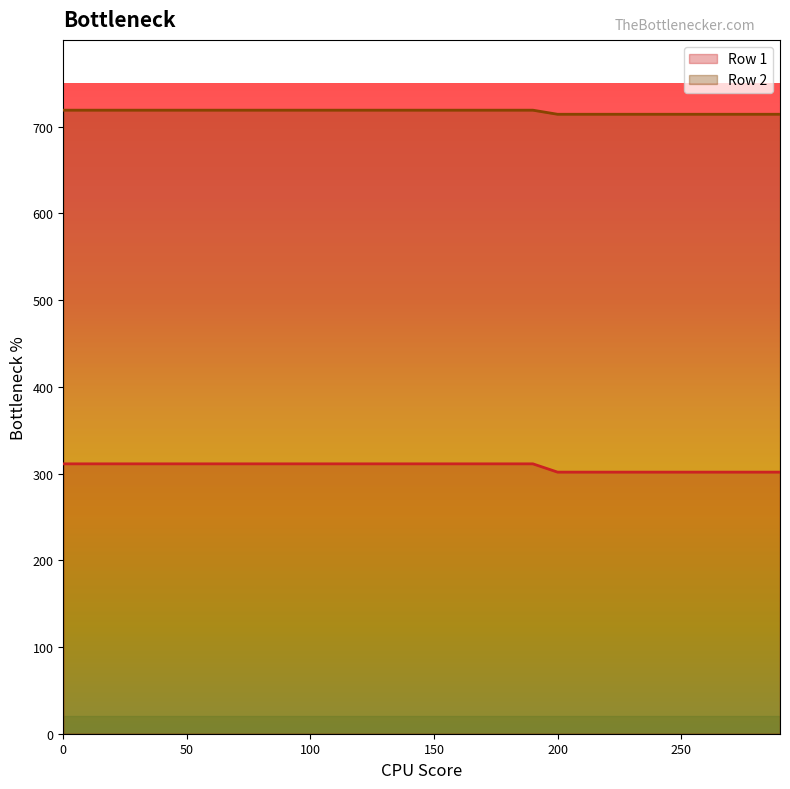

Reading left to right, extract all data points from this chart.

Row 1: 0=311.2	10=311.2	20=311.2	30=311.2	40=311.2	50=311.2	60=311.2	70=311.2	80=311.2	90=311.2	100=311.2	110=311.2	120=311.2	130=311.2	140=311.2	150=311.2	160=311.2	170=311.2	180=311.2	190=311.2	200=301.6	210=301.6	220=301.6	230=301.6	240=301.6	250=301.6	260=301.6	270=301.6	280=301.6	290=301.6
Row 2: 0=719.0	10=719.0	20=719.0	30=719.0	40=719.0	50=719.0	60=719.0	70=719.0	80=719.0	90=719.0	100=719.0	110=719.0	120=719.0	130=719.0	140=719.0	150=719.0	160=719.0	170=719.0	180=719.0	190=719.0	200=714.2	210=714.2	220=714.2	230=714.2	240=714.2	250=714.2	260=714.2	270=714.2	280=714.2	290=714.2